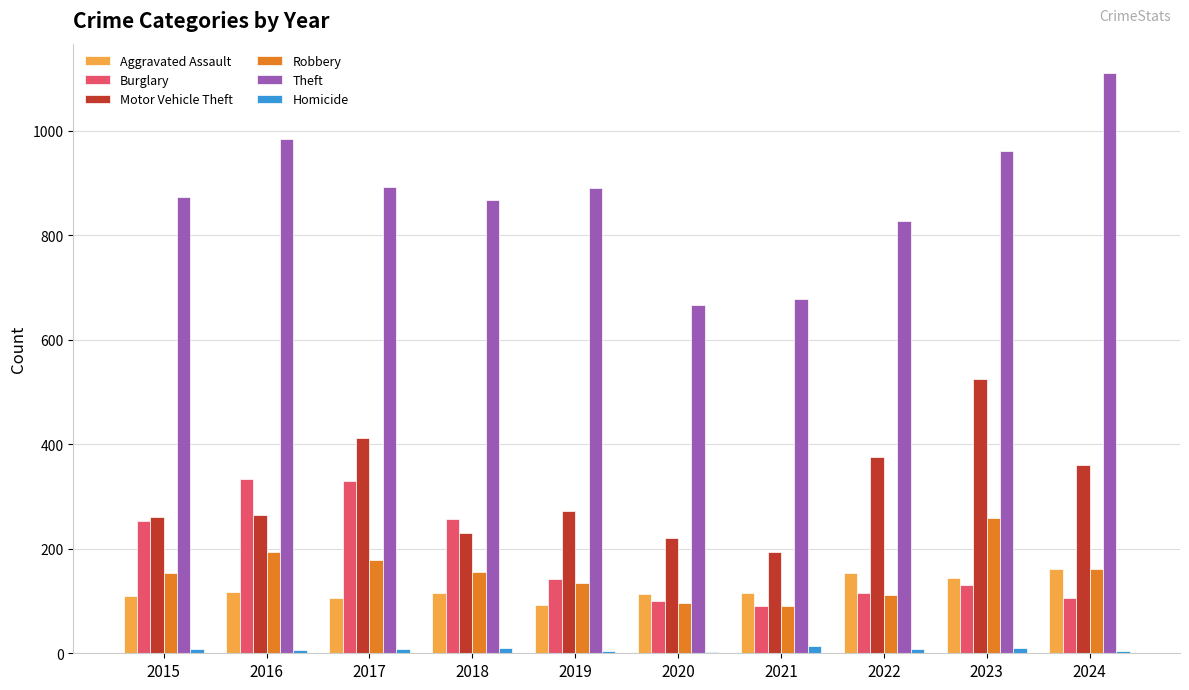

Which series has the largest total across all categories?

Theft